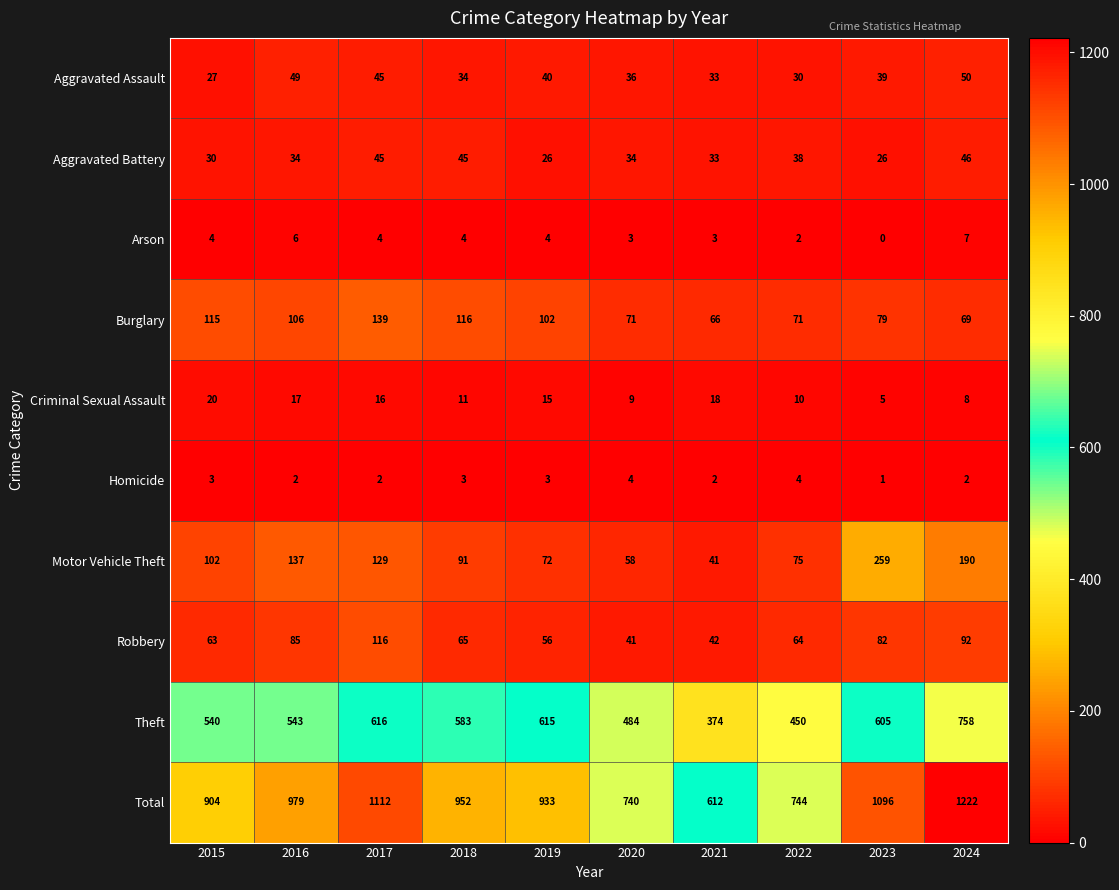

How many data points does each series have?

10